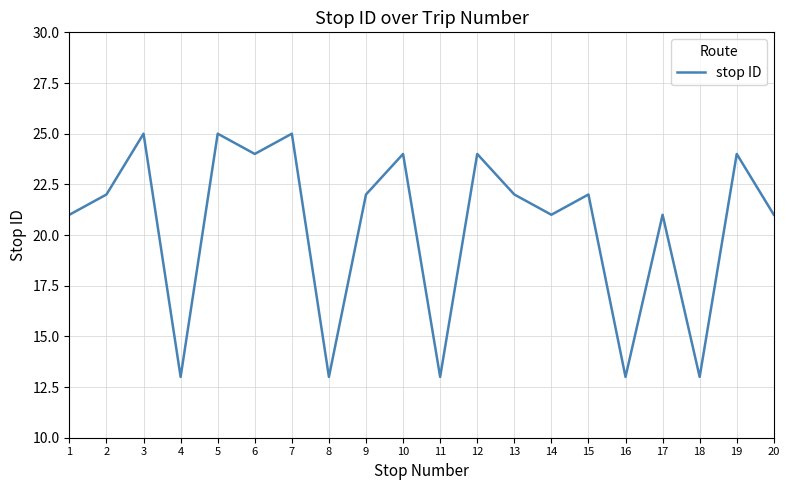

What is the change in value from 3 to 20?

-4